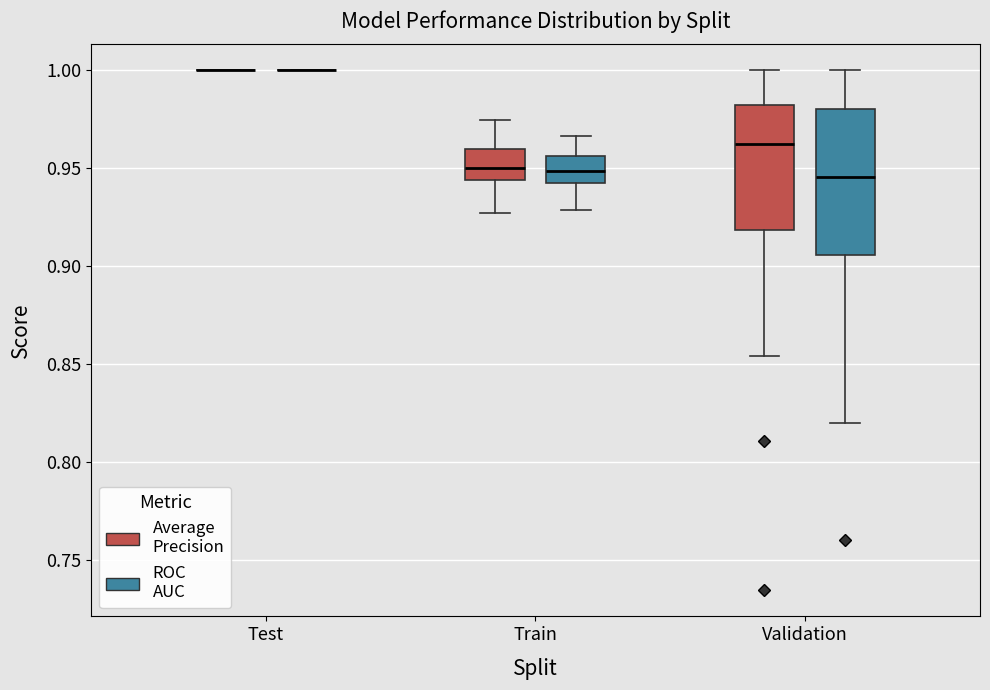

Comparing the boxes themselves (not the whiskers), which one is the tallest?

Validation (ROC AUC)